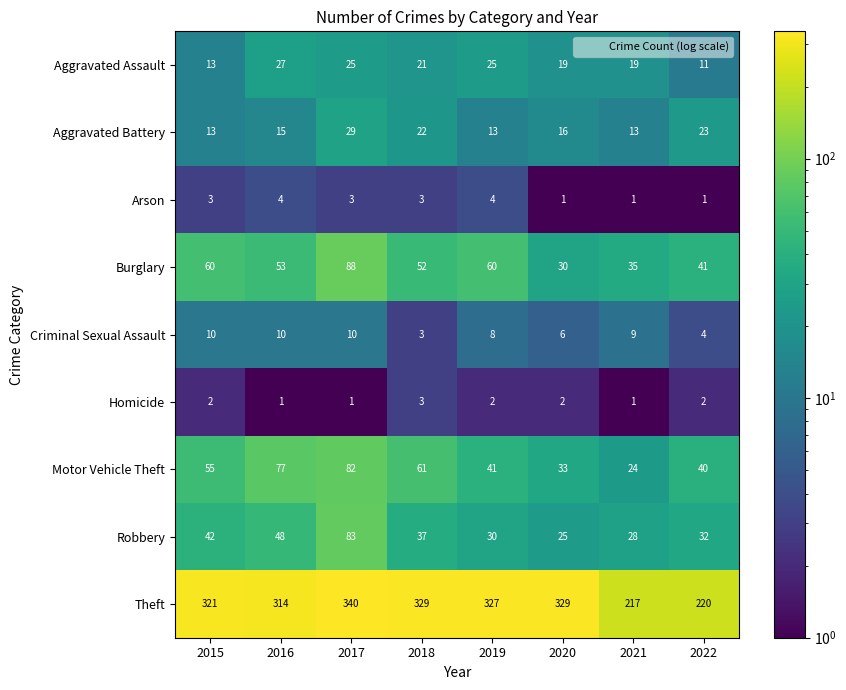

What is the maximum value shown in the chart?

340